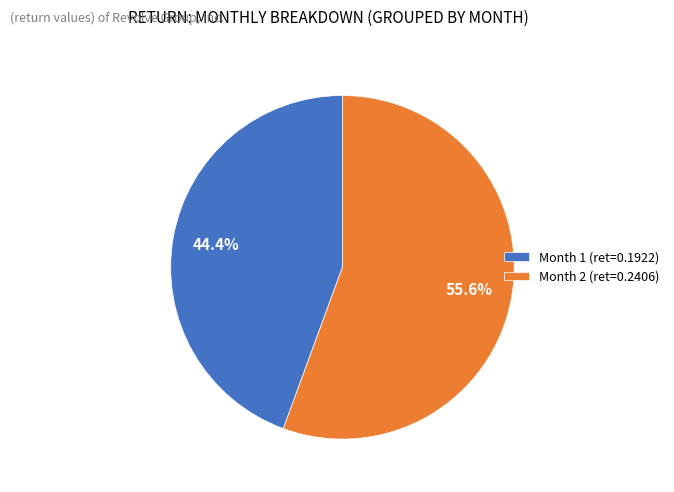

Is the sum of Month 1 and Month 2 greater than half?

Yes